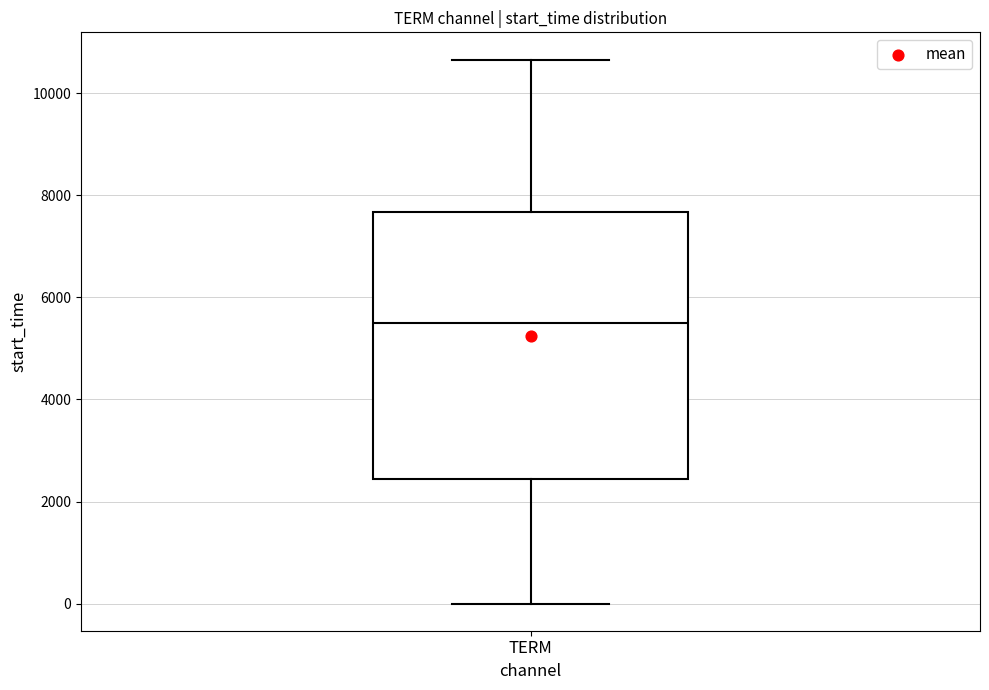

Read this box plot against the y-axis: the position of the median line, the range covered by the box, and the ends of both whiskers. The values are not printed on the chart, so give them approximately, as read against the axis.

median 5400, box 2400 to 7600, whiskers 0 to 10600